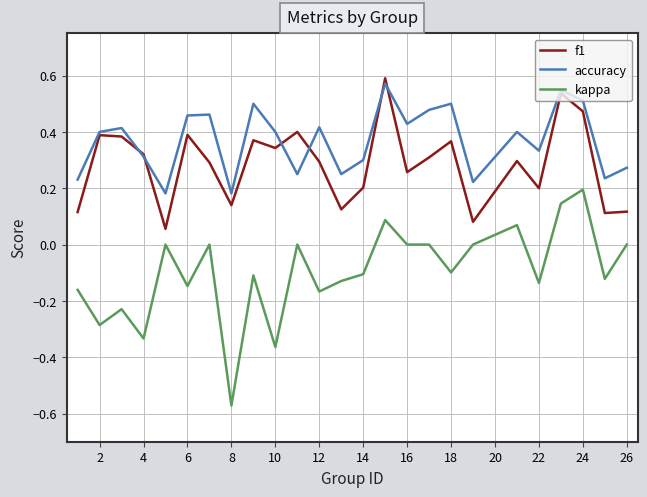

Which series has the widest spread of values?

kappa